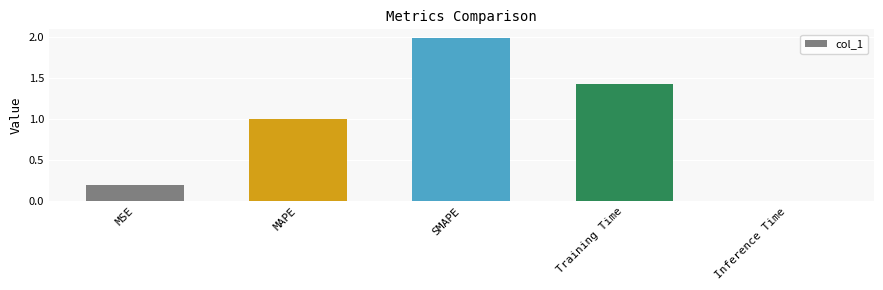

Is it true that the value at MAPE is 1.4?

False